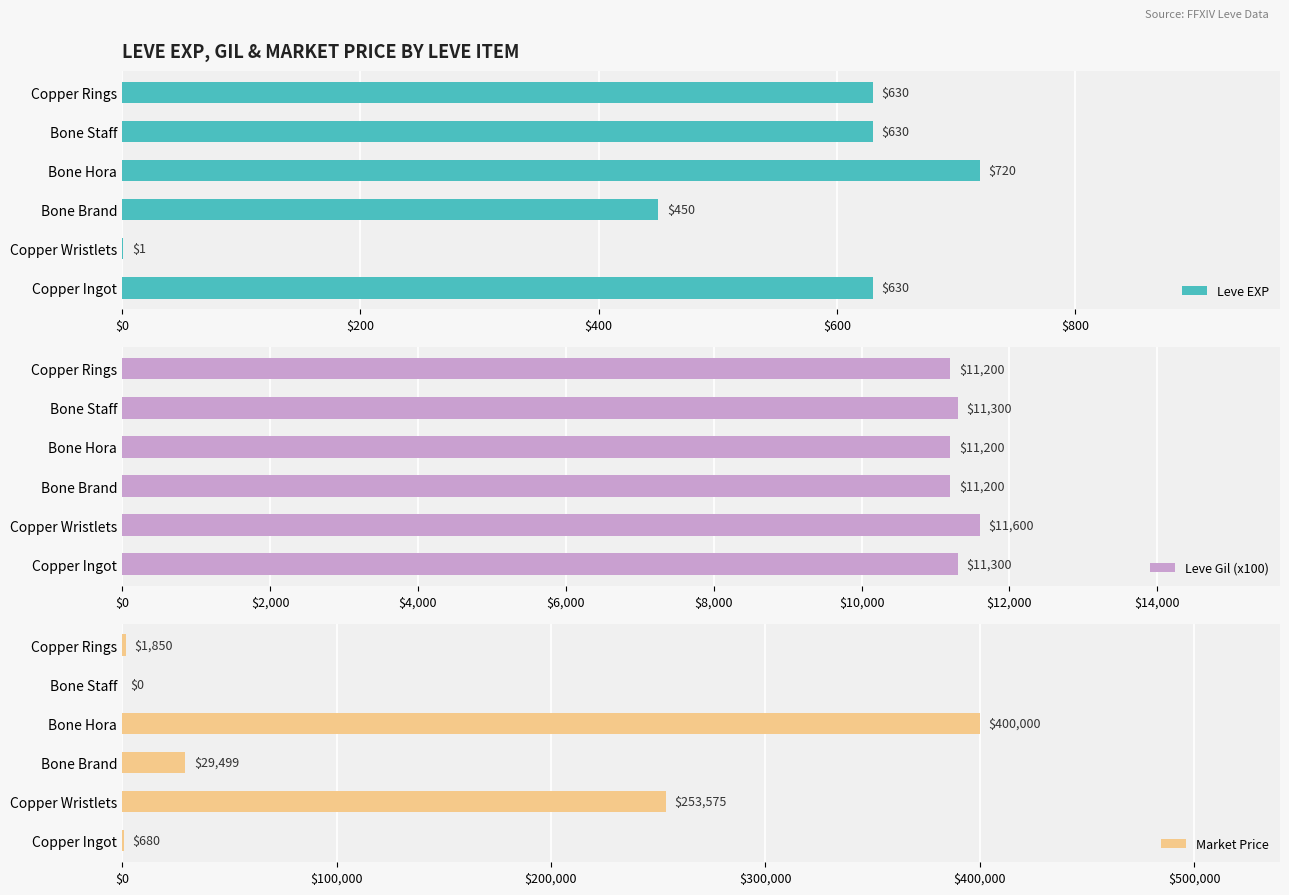

List the series in order of their peak value, highest first.

Market Price, Leve Gil (x100), Leve EXP